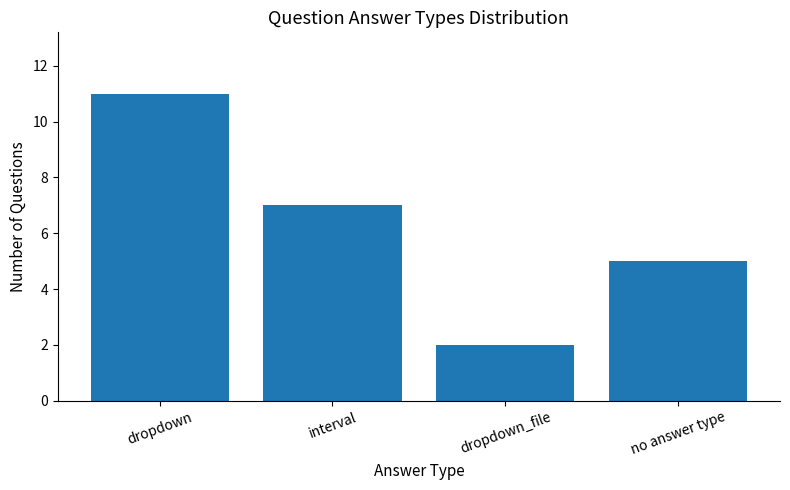

Where does the data first go above 7?

dropdown